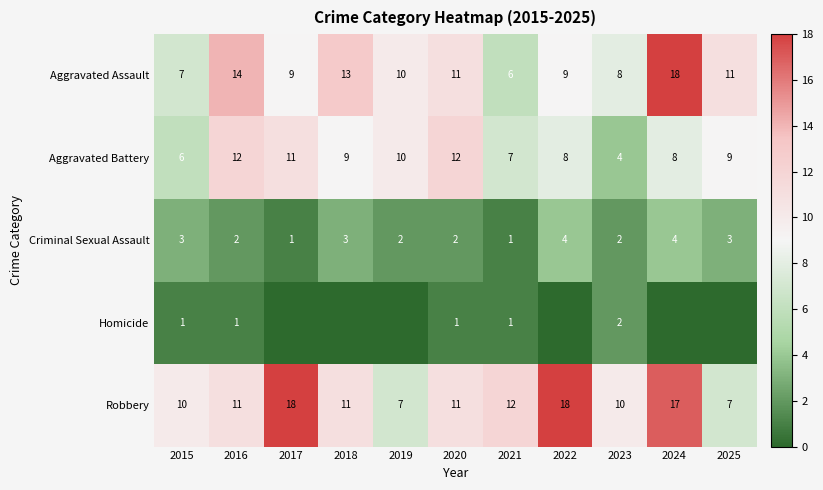

At which label does Aggravated Assault reach its peak?

2024